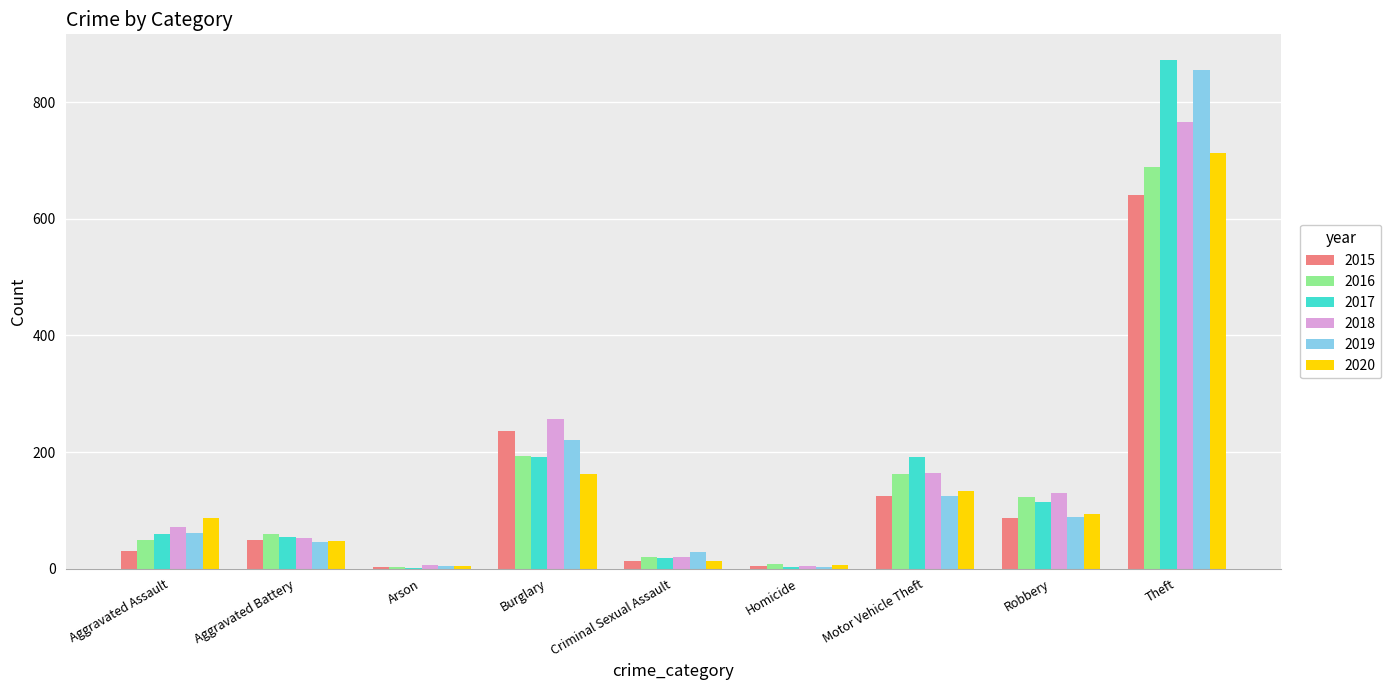

True or false: 2019 has a value of 45 at Aggravated Battery.

True